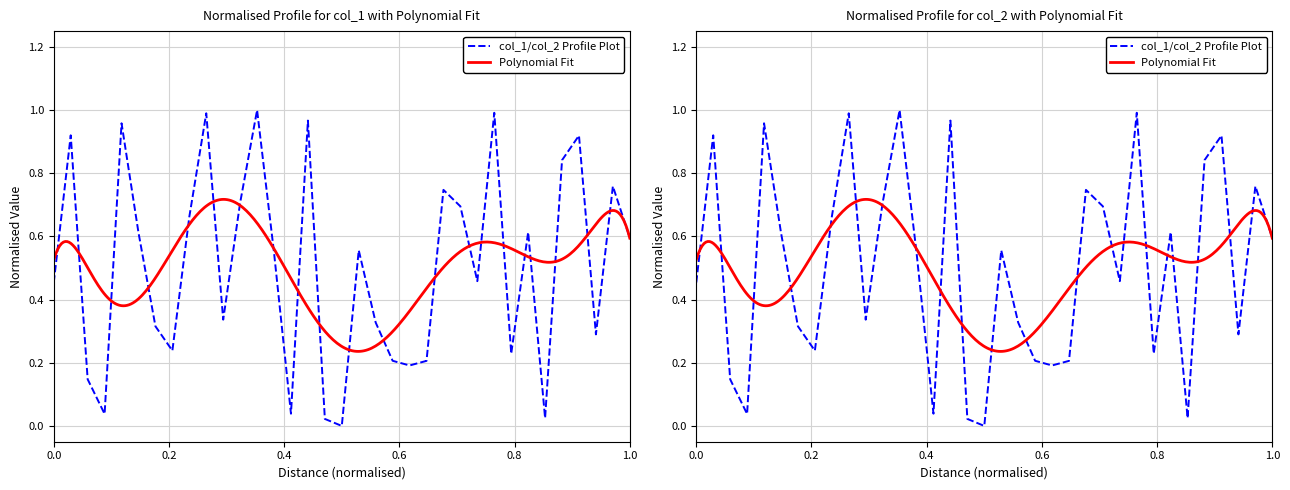

Does the chart have visible grid lines?

Yes